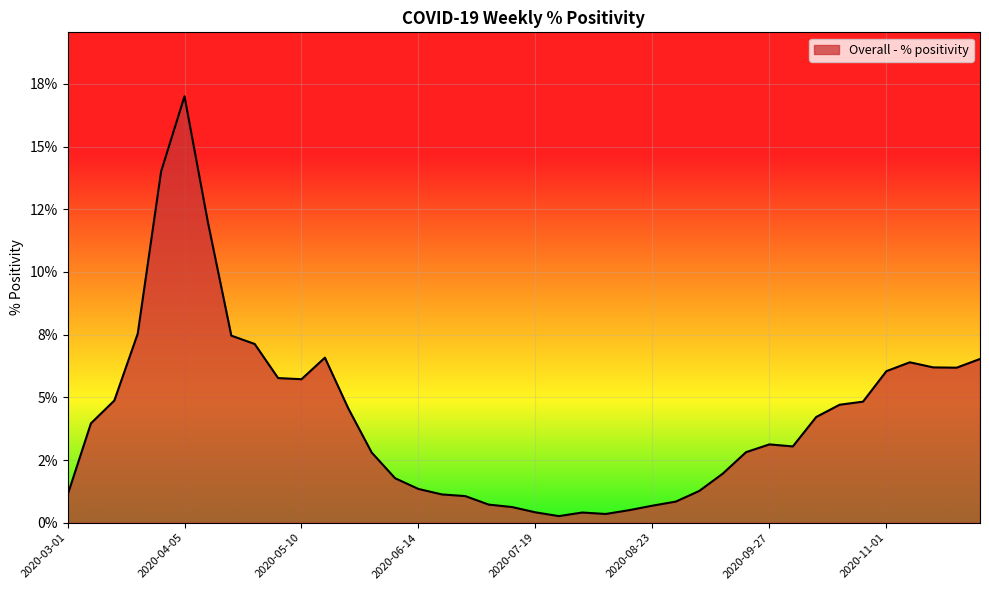

Where is the first local maximum?

2020-04-05